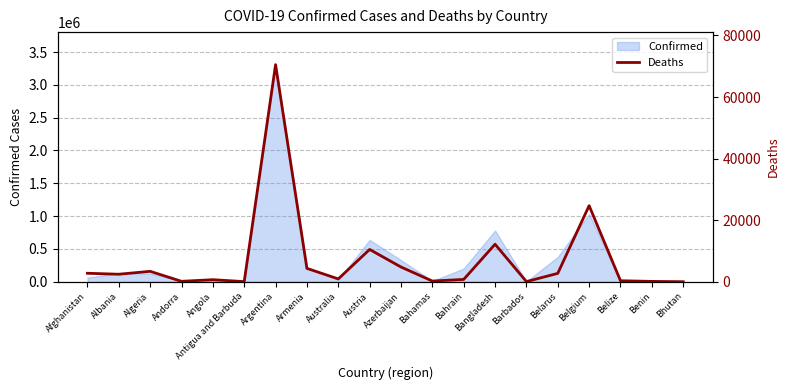

How many lines are shown in the chart?

1